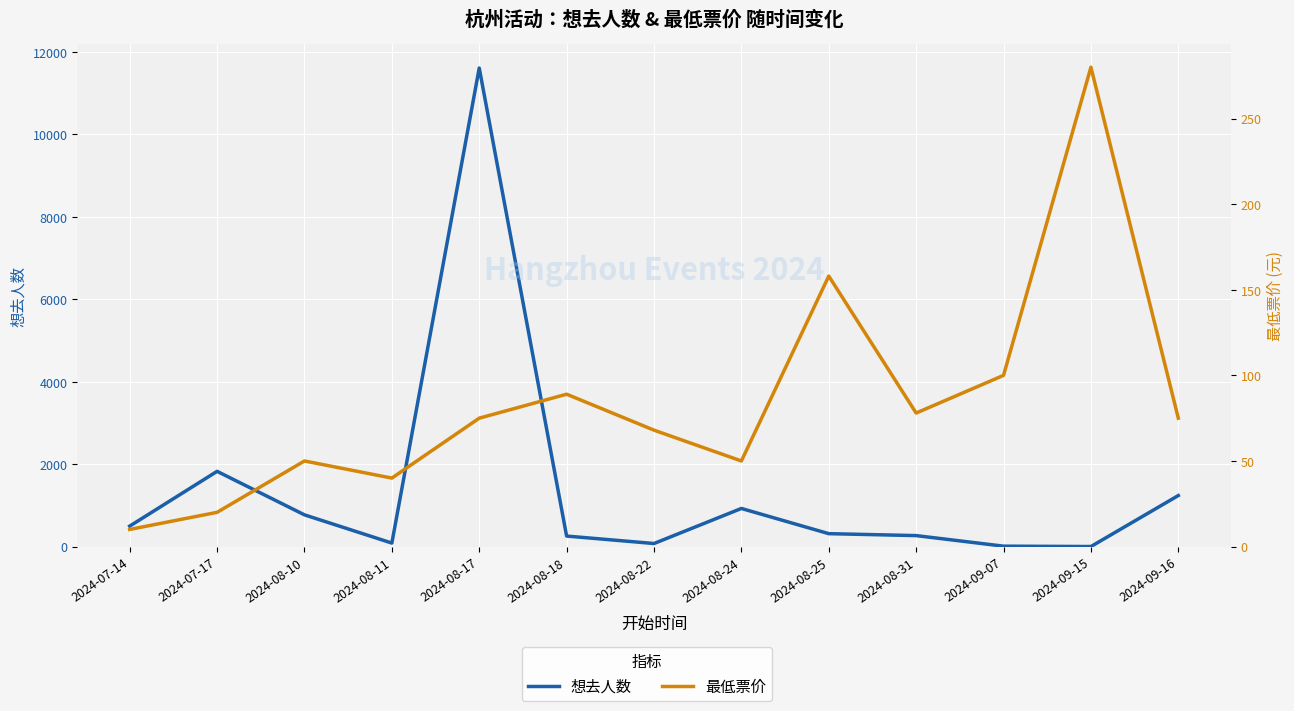

What is the approximate value of 最低票价 at 2024-09-15, to the nearest 5?

280